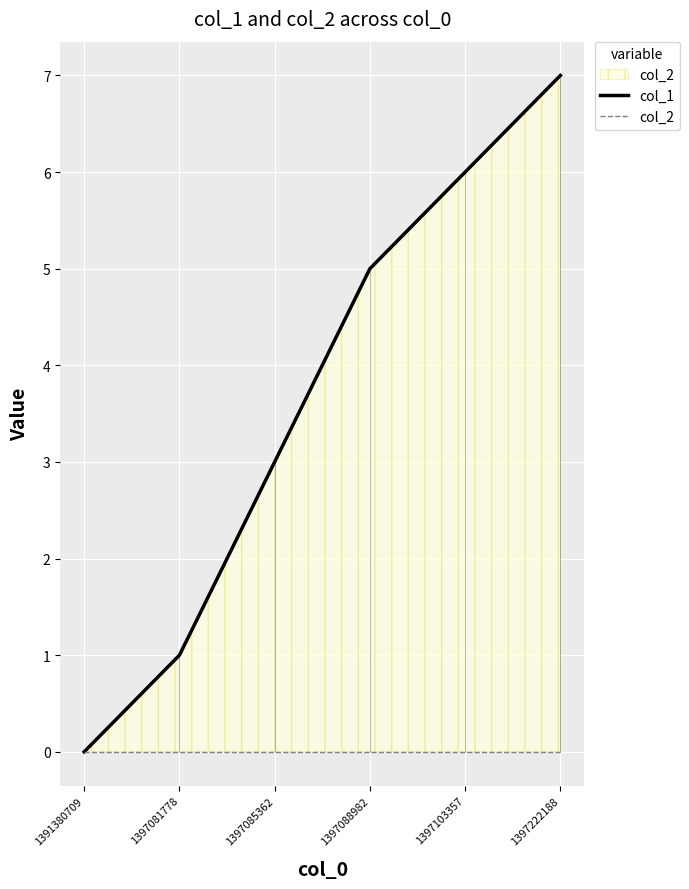

True or false: col_1 has a value of 1 at 1397081778.

True